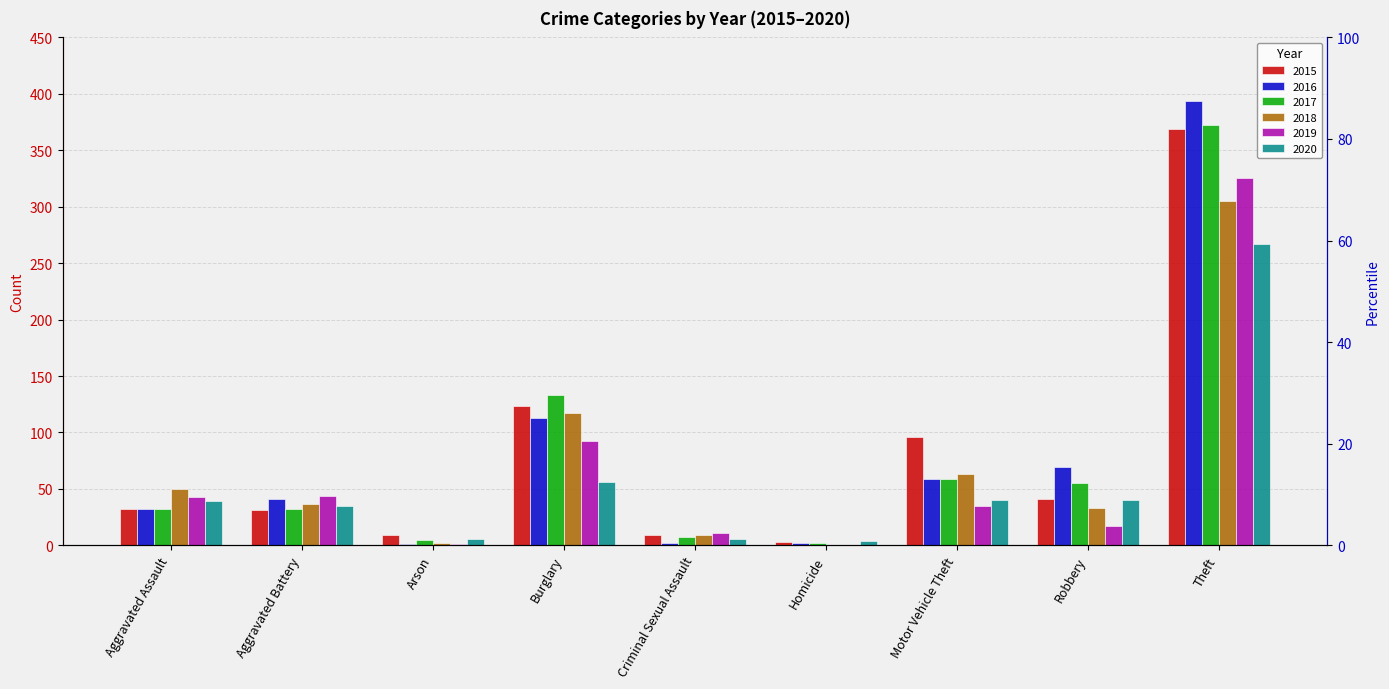

Reading left to right, list all the values displayed in this chart.

2015: 32	31	9	123	9	3	96	41	369
2016: 32	41	1	113	2	2	59	69	394
2017: 32	32	5	133	7	2	59	55	372
2018: 50	37	2	117	9	0	63	33	305
2019: 43	44	1	92	11	0	35	17	325
2020: 39	35	6	56	6	4	40	40	267